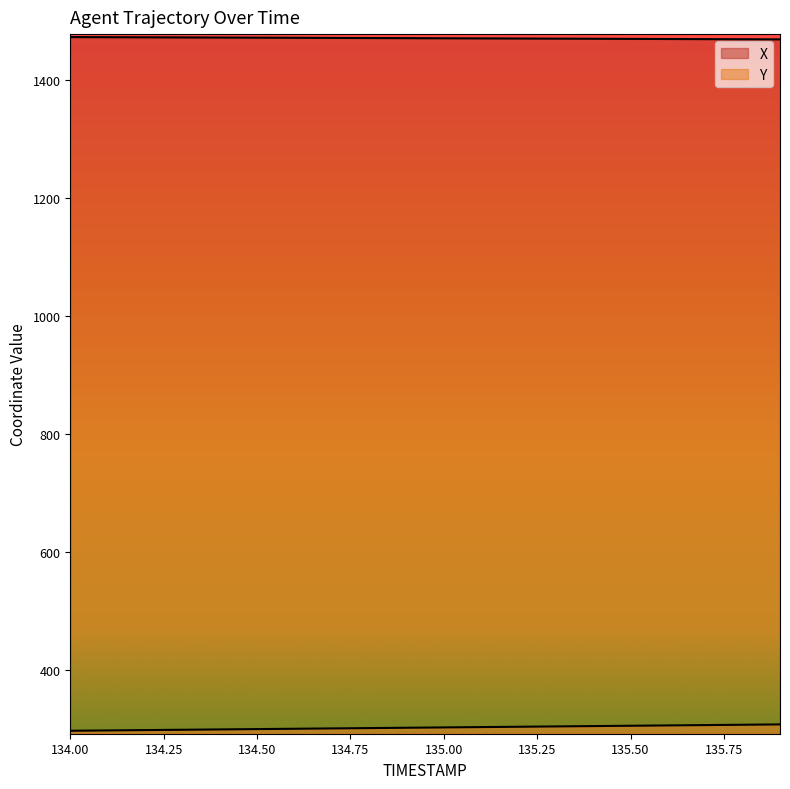

Which series has the widest spread of values?

Y